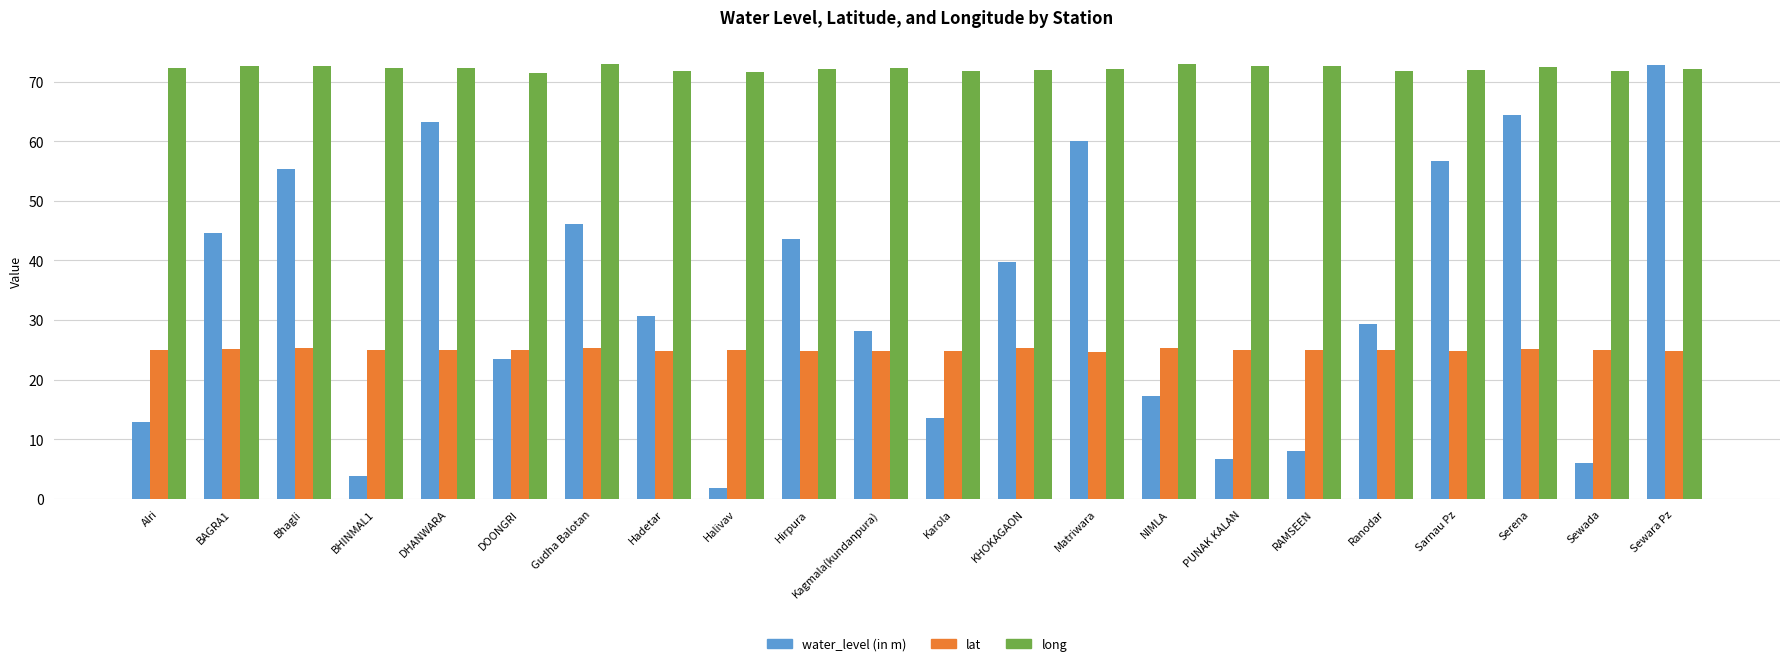

What is the lowest value of the water_level (in m) series?

1.8